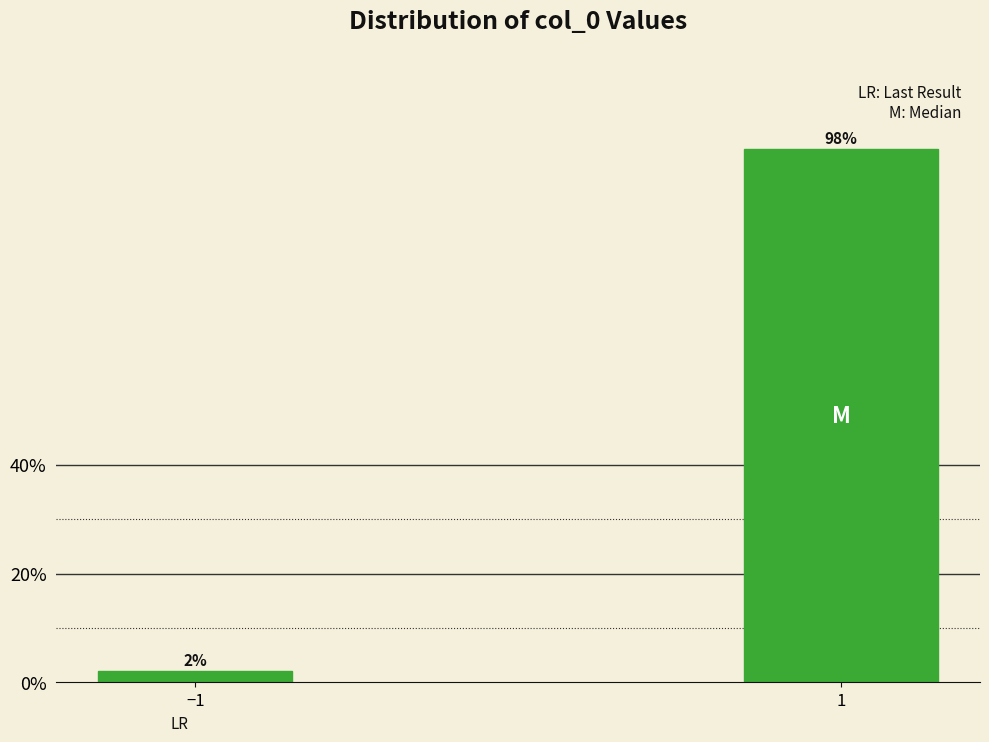

Reading right to left, transcribe all the data shown in this chart.

98	2